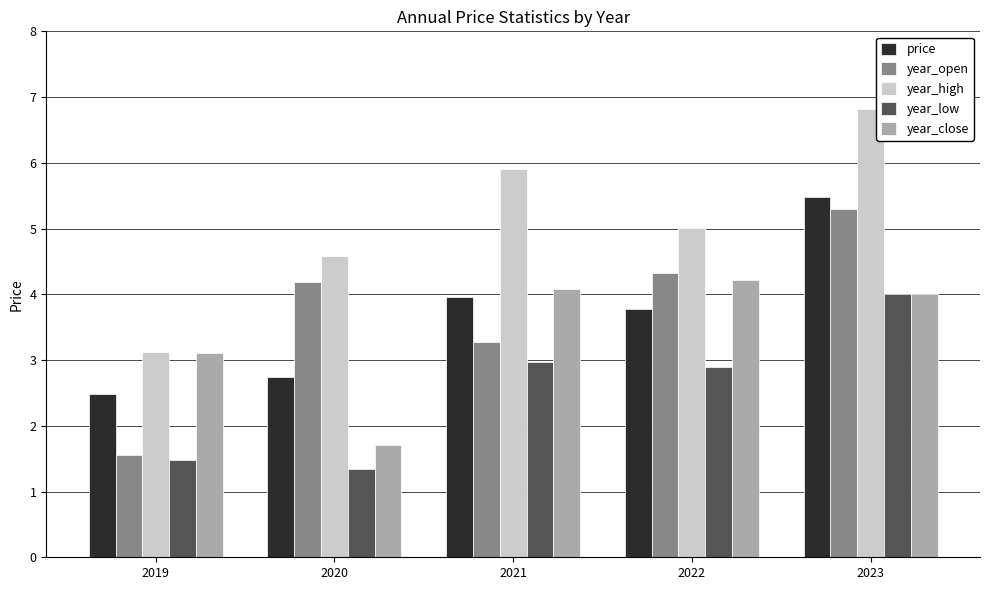

At which category is the sum across all series the highest?

2023